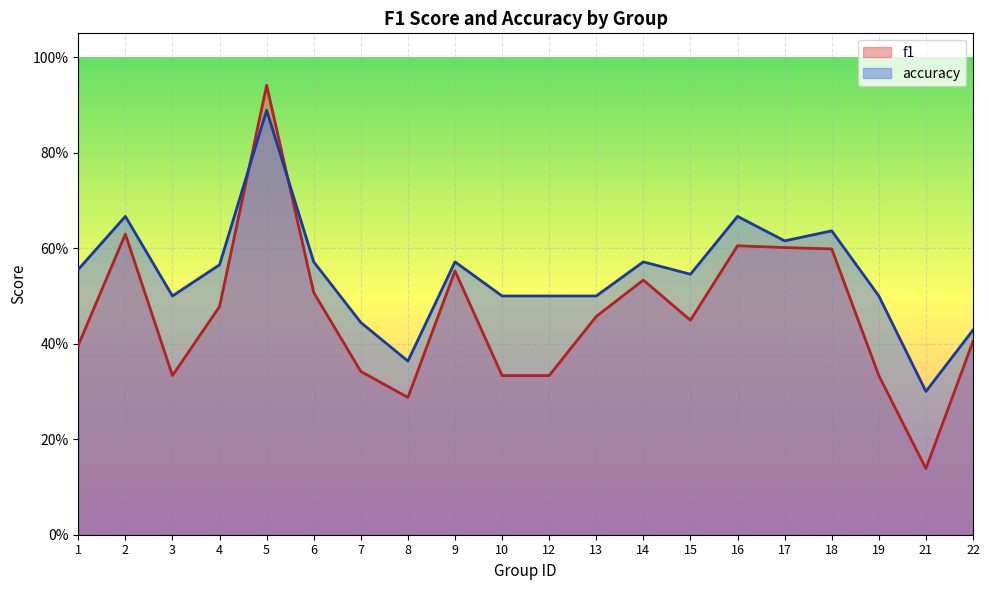

Does the chart display data point markers on the line(s)?

No